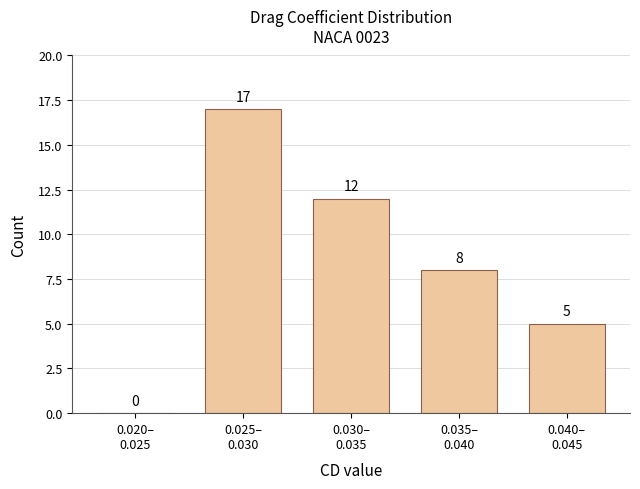

What is the maximum value shown in the chart?

17